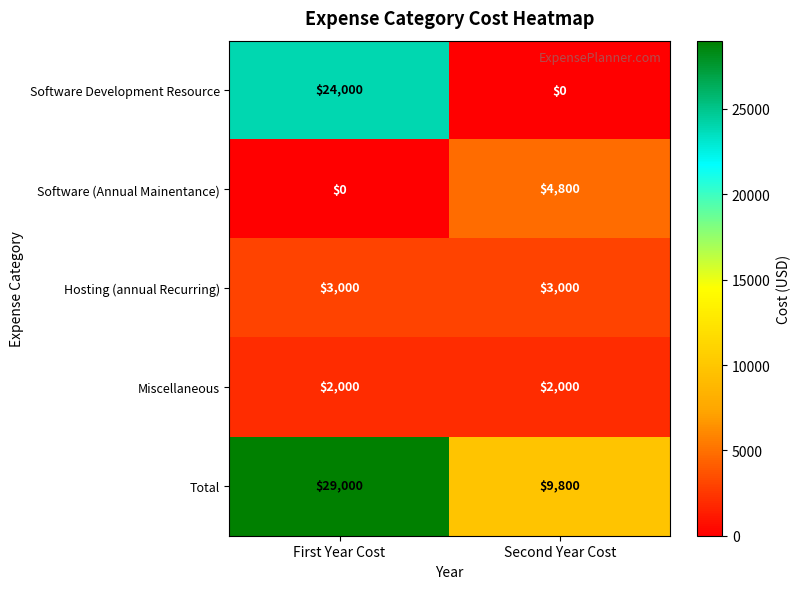

At First Year Cost, list the series in order from smallest to largest.

Software (Annual Mainentance), Miscellaneous, Hosting (annual Recurring), Software Development Resource, Total